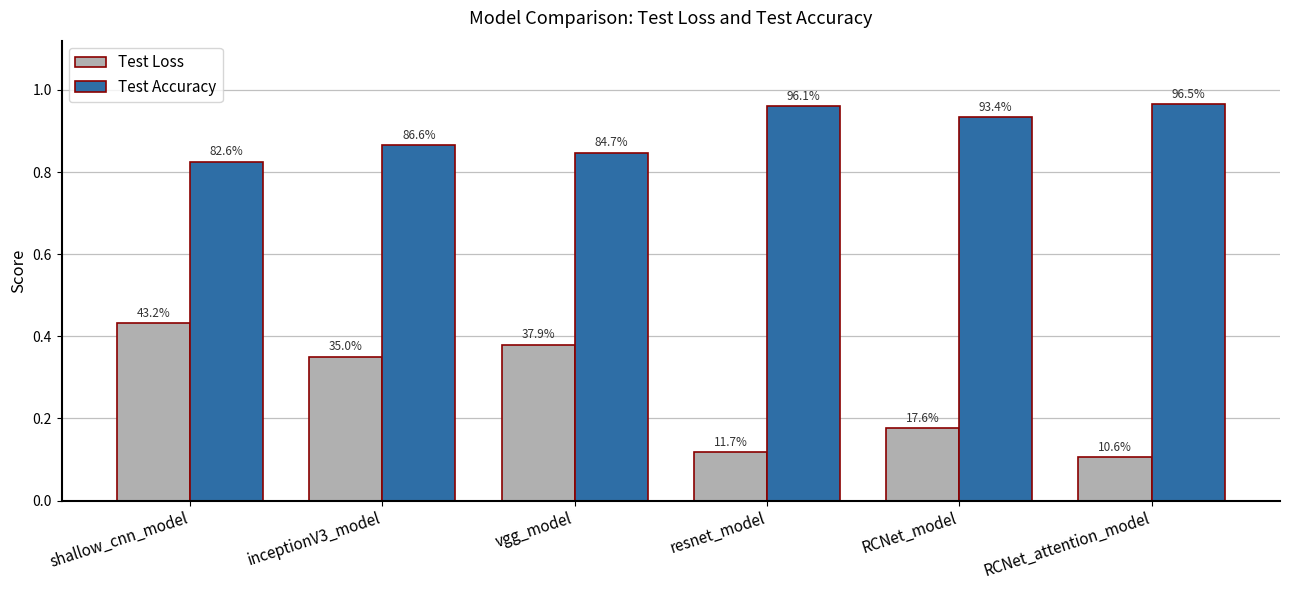

What is the difference between the maximum and minimum values in the Test Loss series?

0.3